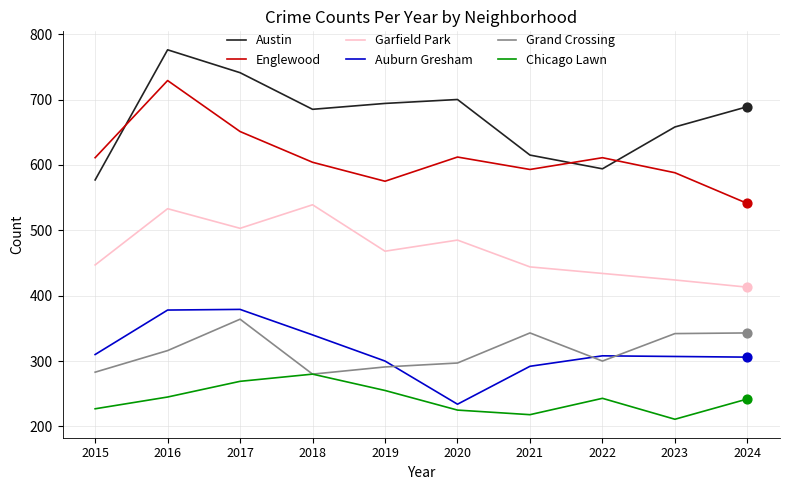

At how many categories does at least one series exceed 404?

10